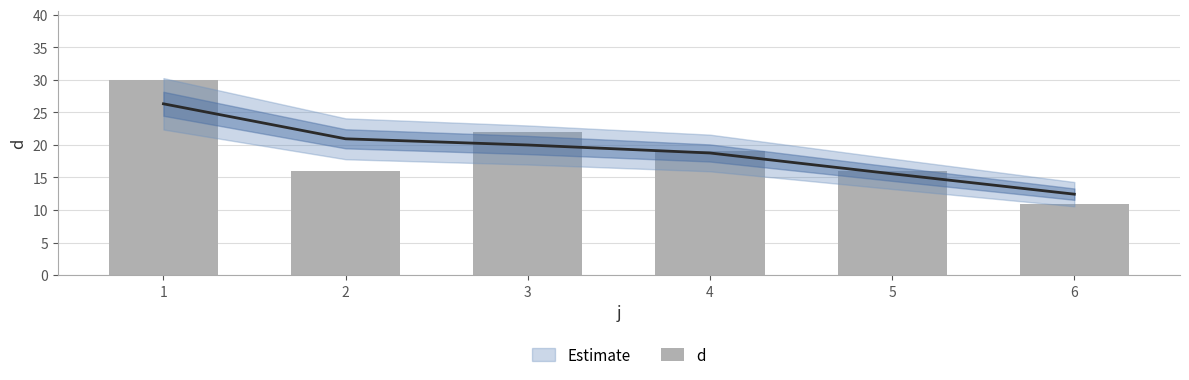

How many values are between 16 and 22?

4